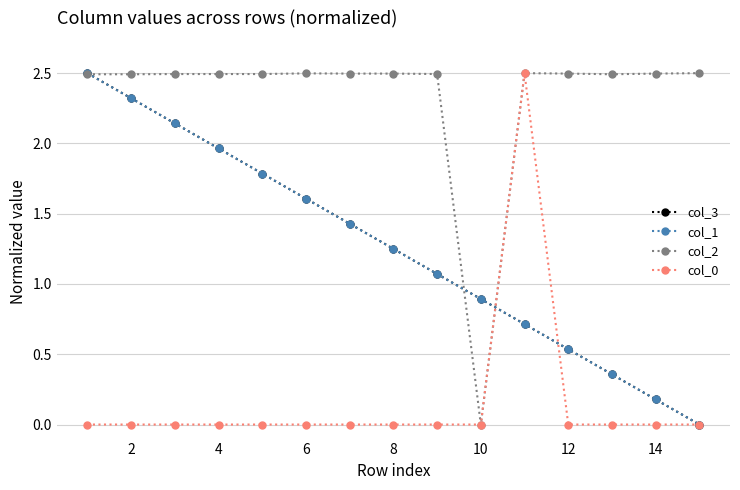

Which series has the largest total across all categories?

col_2